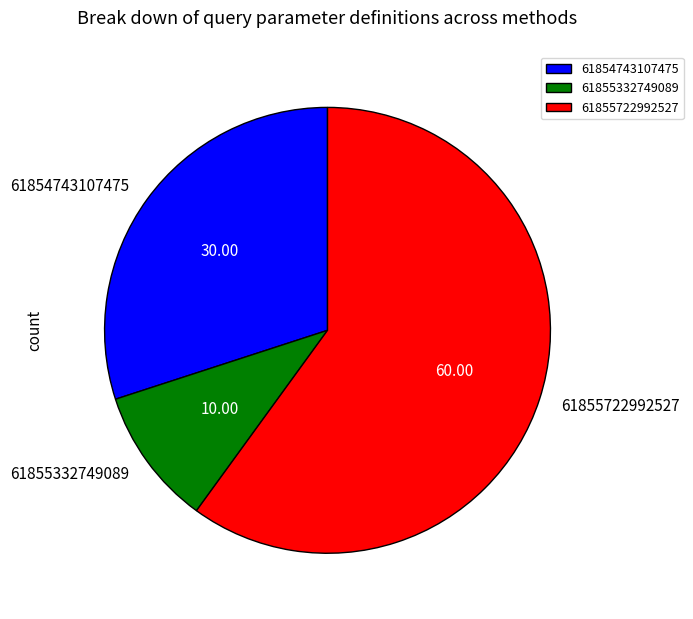

Which slice is the smallest?

61855332749089